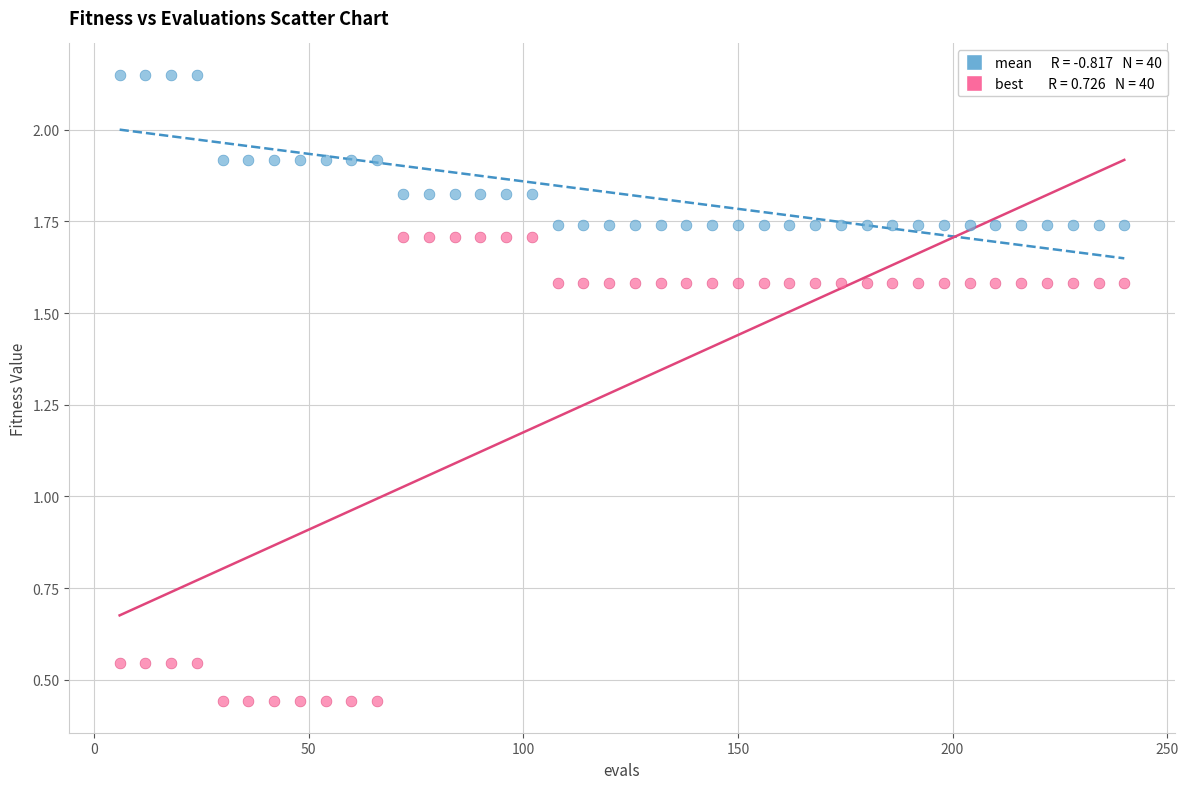

Across all data points, what is the range of X values (max minus min)?

234.0